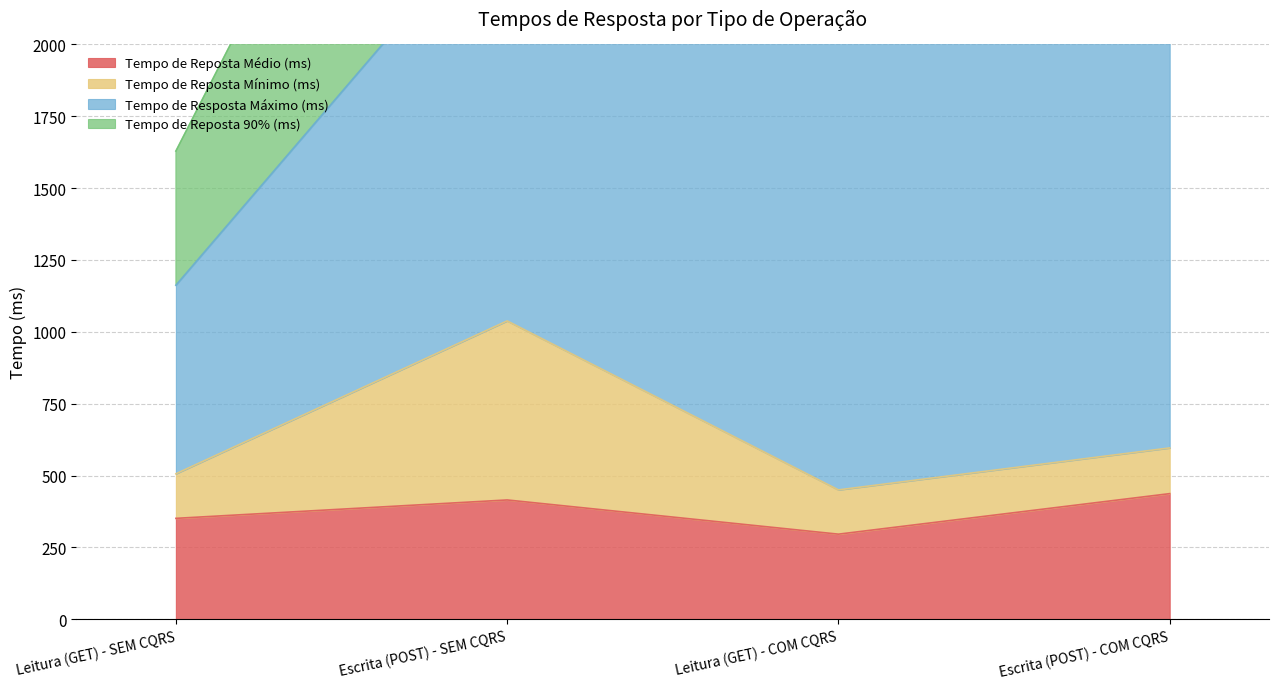

What is the spread (max minus min) of values at Leitura (GET) - COM CQRS?

154